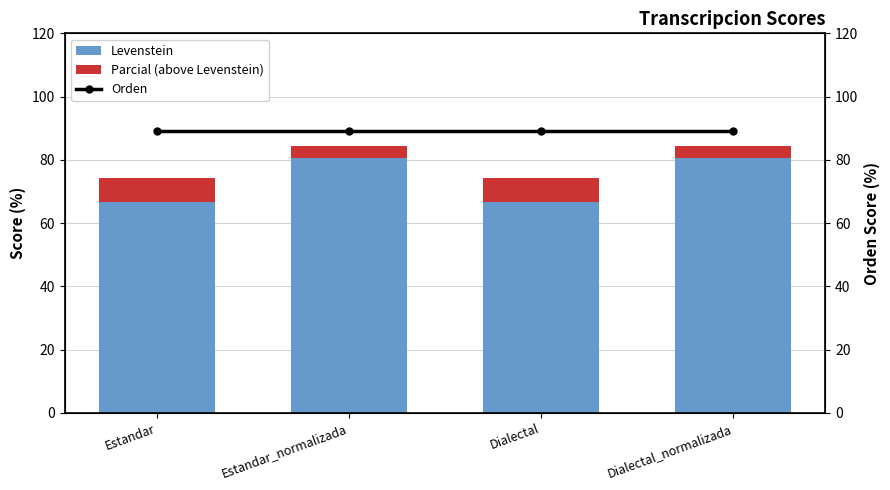

At which label does Levenstein reach its peak?

Estandar_normalizada